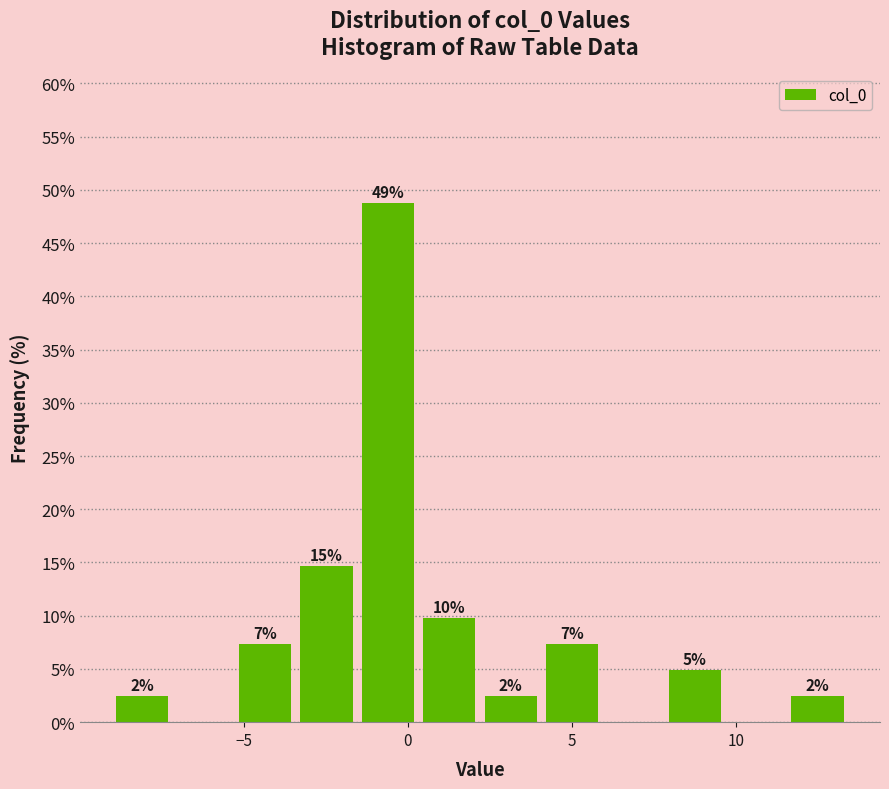

Read against the x-axis, roughly where is the centre of the tallest bar?

-0.5